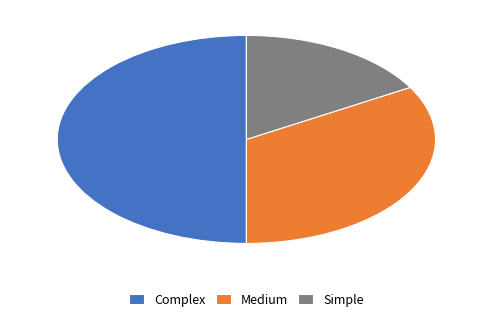

True or false: Complex accounts for 50% of the total.

True